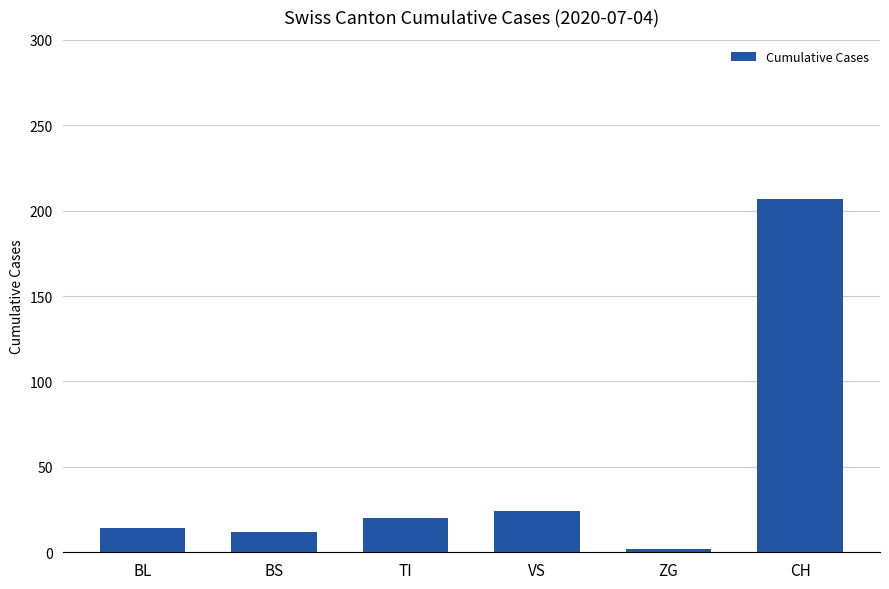

What is the value of the 5th bar from the left?

2